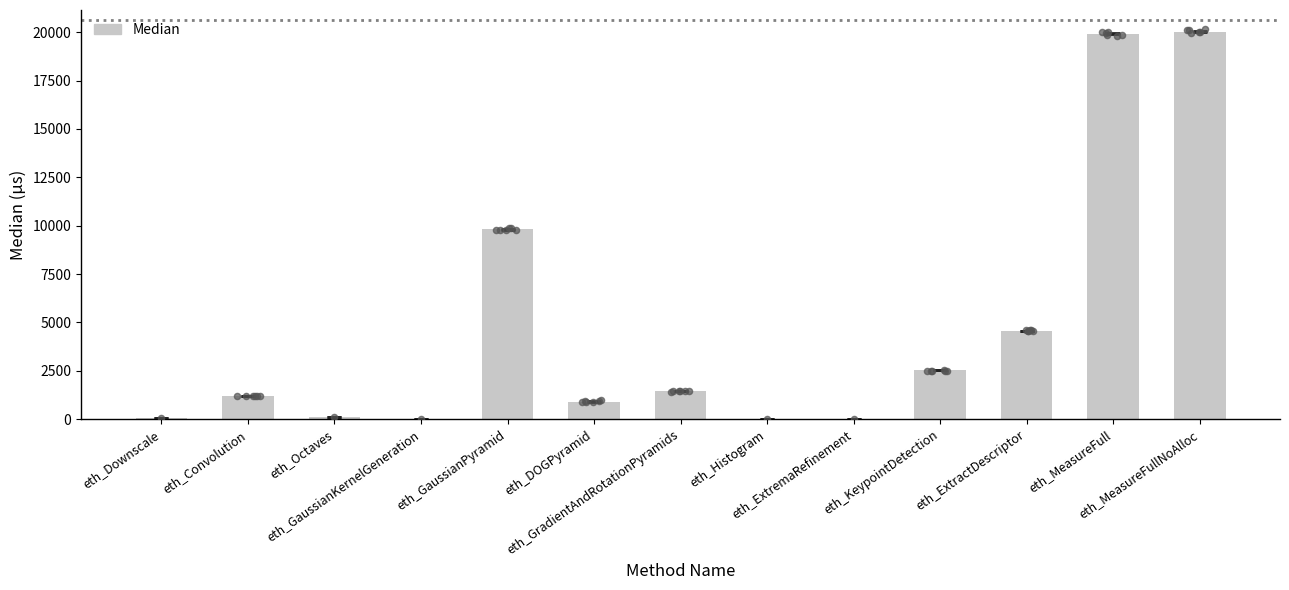

Which has a higher value, eth_Downscale or eth_GaussianPyramid?

eth_GaussianPyramid